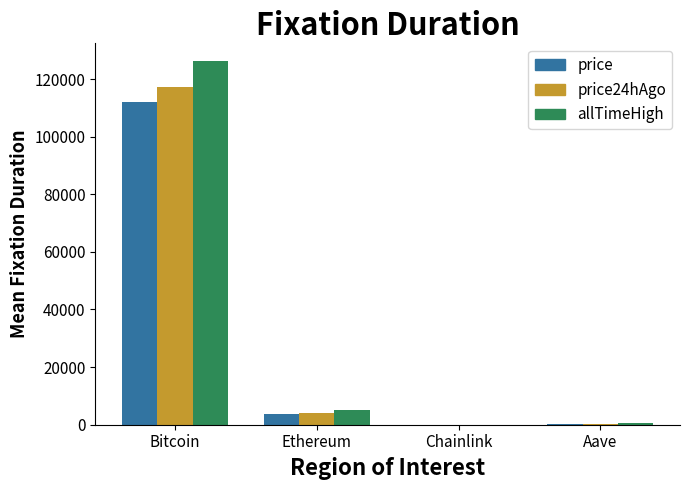

What is the highest value of the price24hAgo series?

117198.0